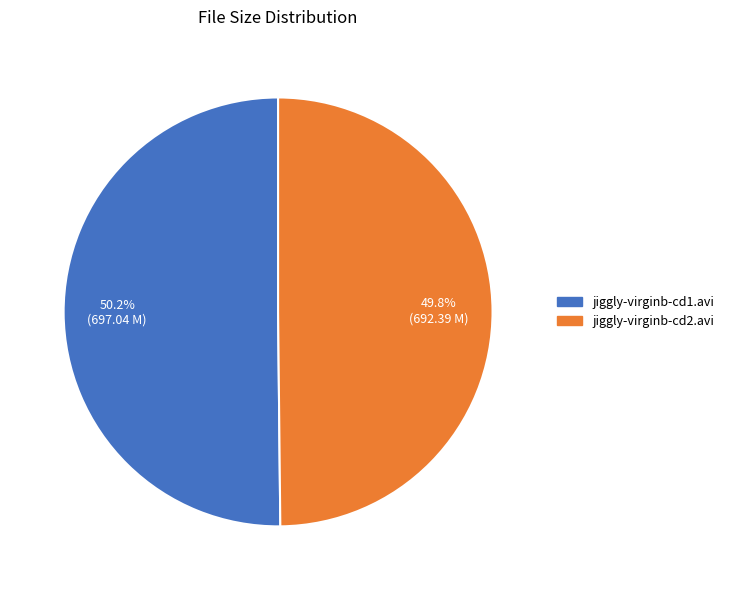

What is the ratio of the value at jiggly-virginb-cd2.avi to the value at jiggly-virginb-cd1.avi?

1.0